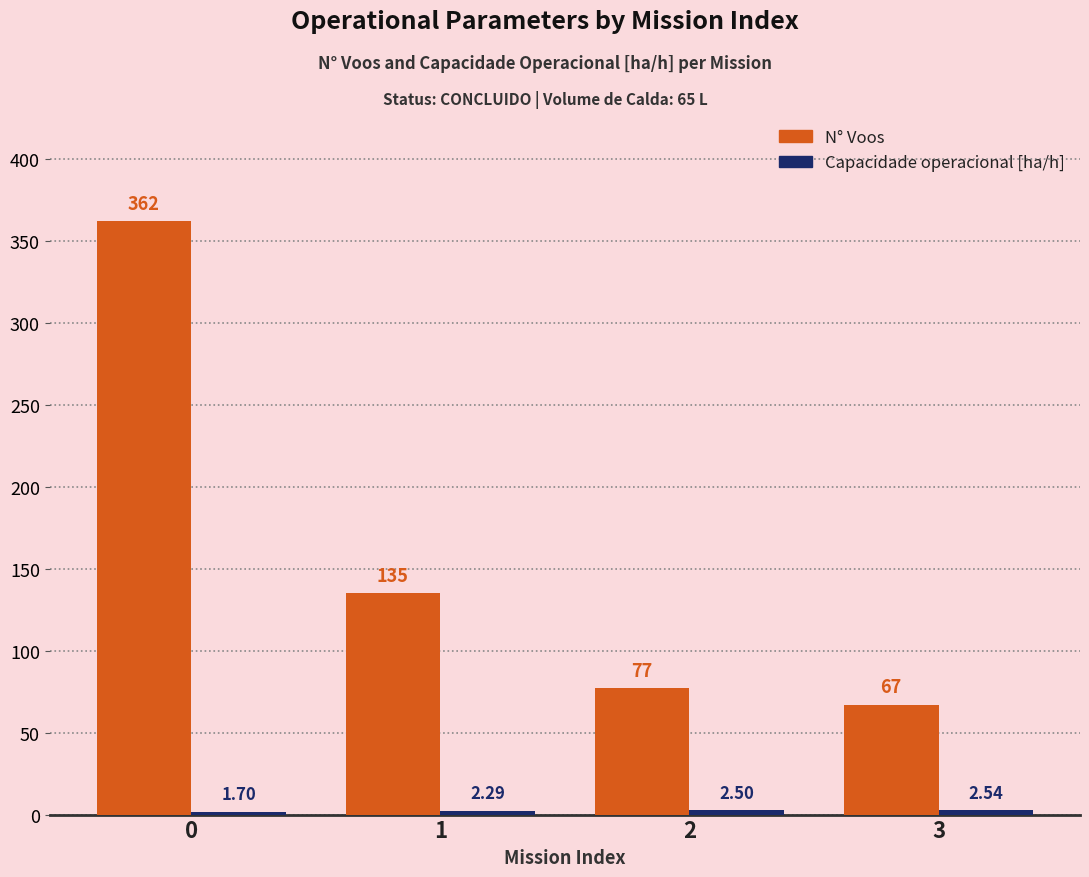

List the labels in order of N° Voos value, largest first.

0, 1, 2, 3